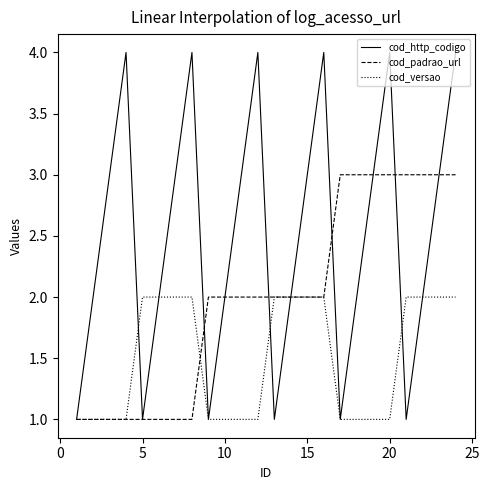

How many cod_versao values are between 1 and 2?

24